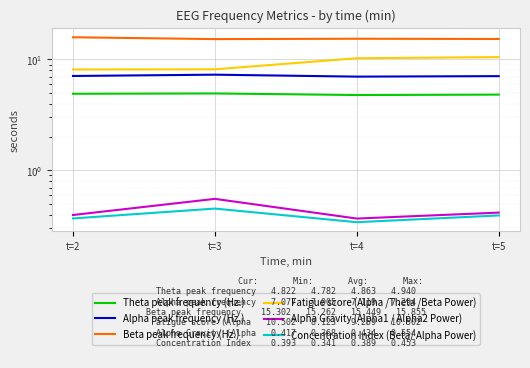

Count the number of data series in this chart.

6